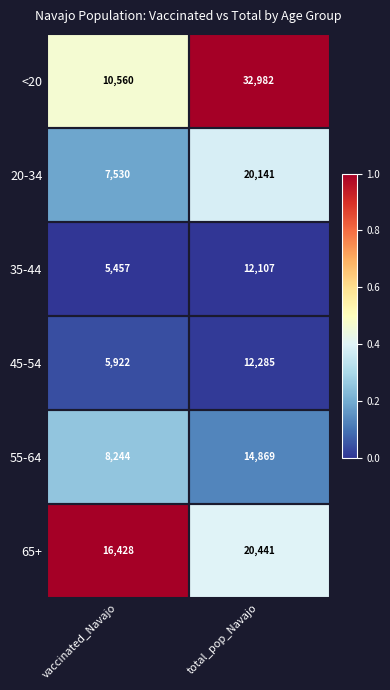

At which category is the sum across all series the highest?

total_pop_Navajo